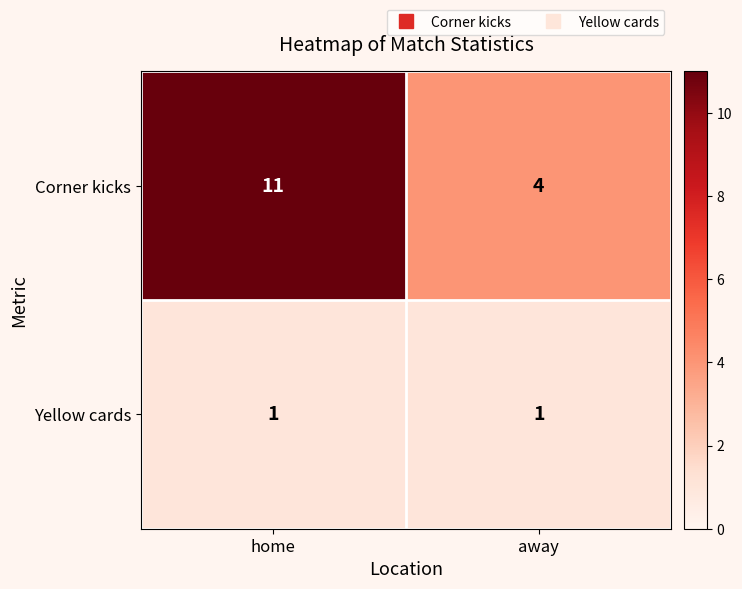

Rank the series by their maximum value, from lowest to highest.

Yellow cards, Corner kicks